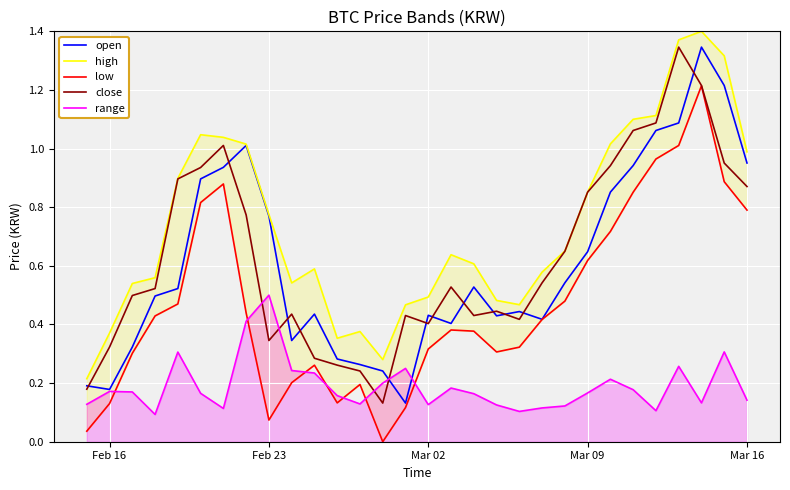

At which label does range reach its peak?

Feb 23